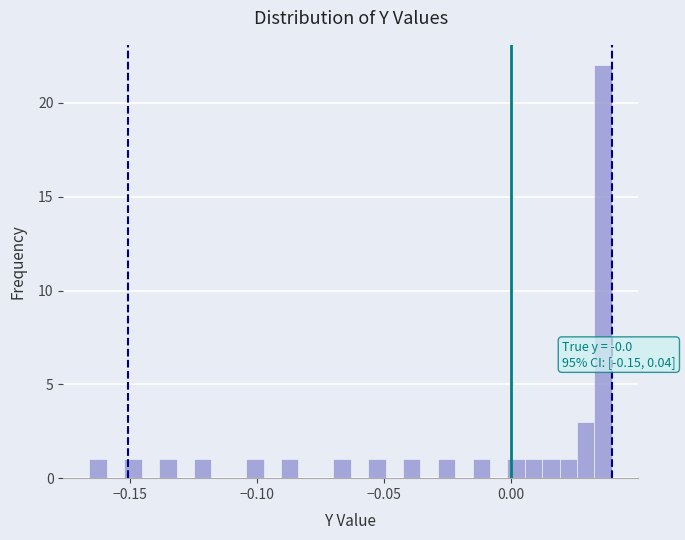

Read against the x-axis, roughly where is the centre of the tallest bar?

0.035